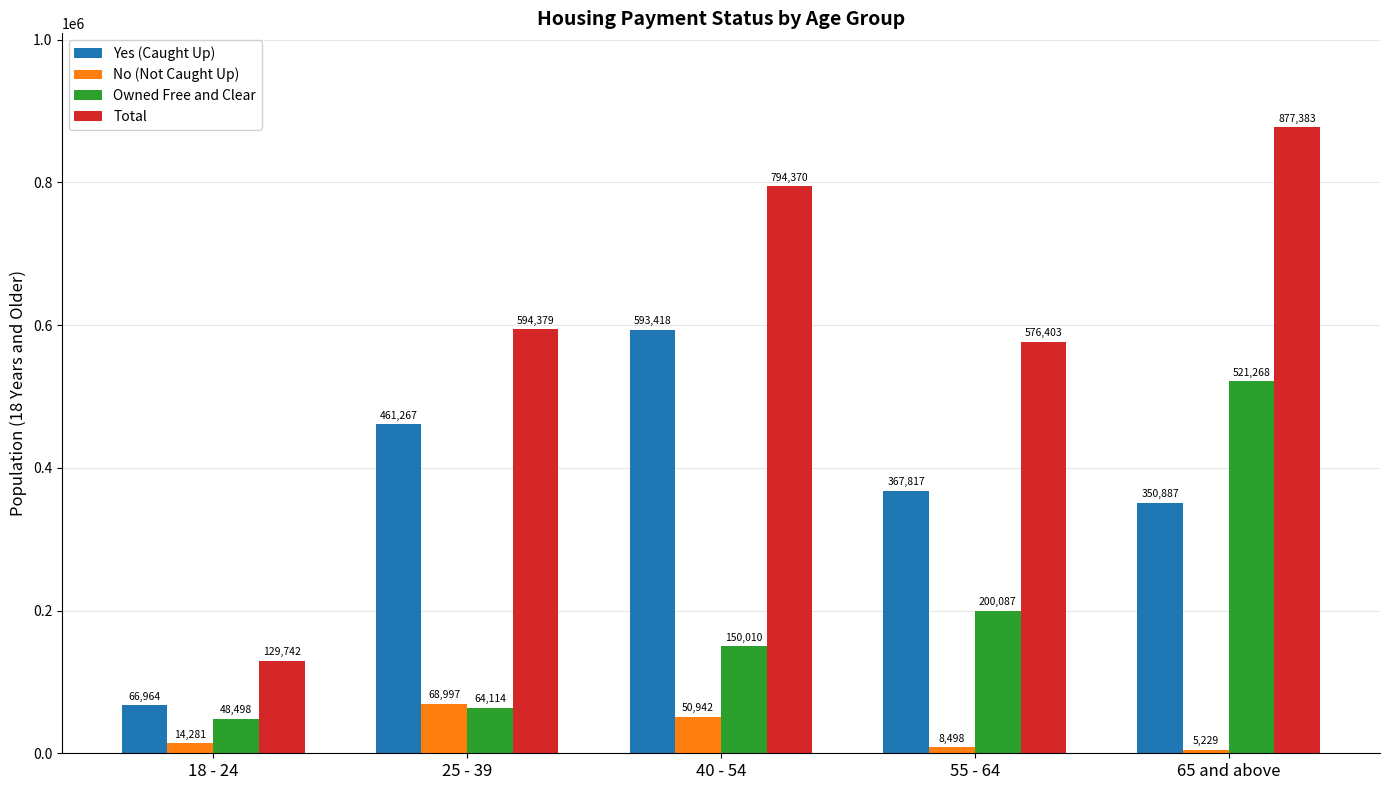

How many bars are there in total?

20